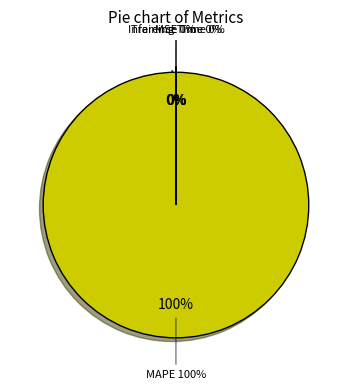

To the nearest percent, what is the average slice percentage?

25%